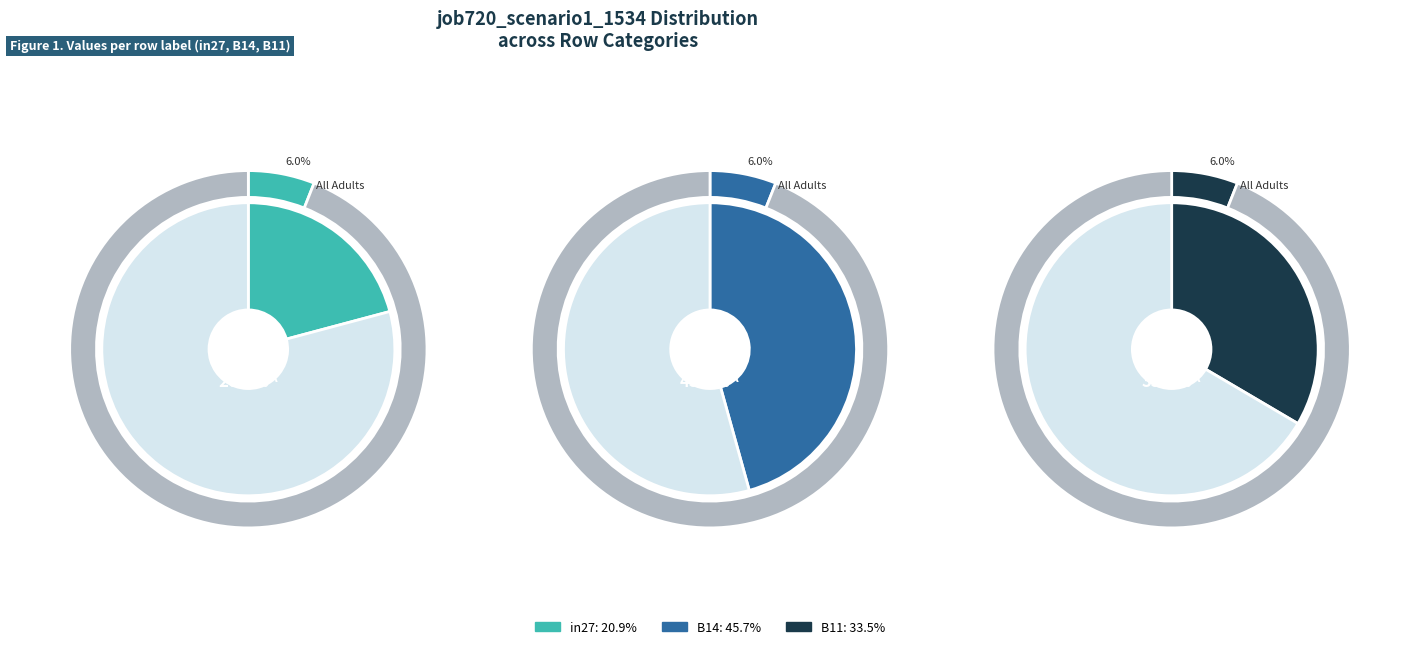

Is there a majority slice in this chart?

No